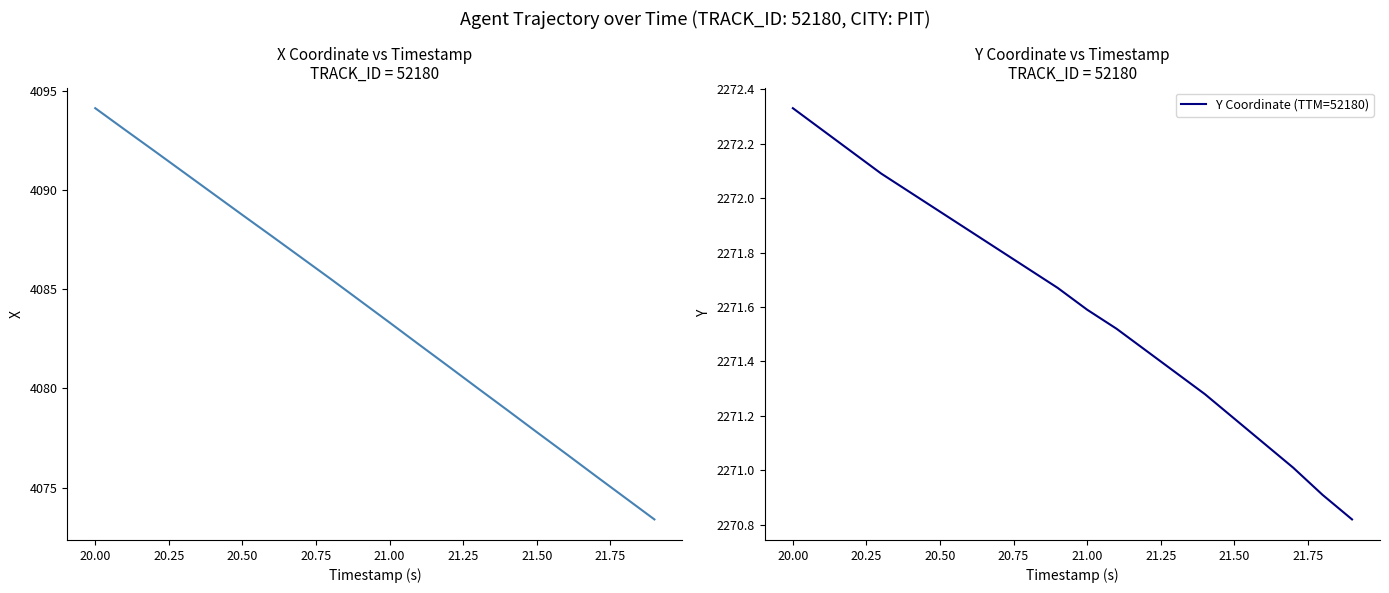

The Y Coordinate (TTM=52180) series shows 1109.2 at 20.00. True or false?

False